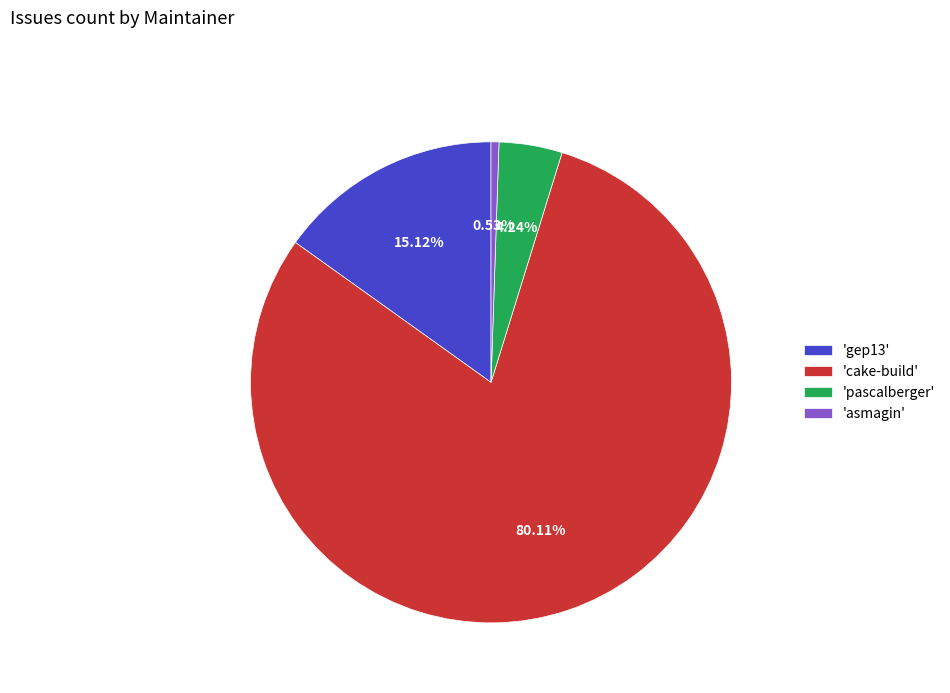

How many slices are in this pie chart?

4